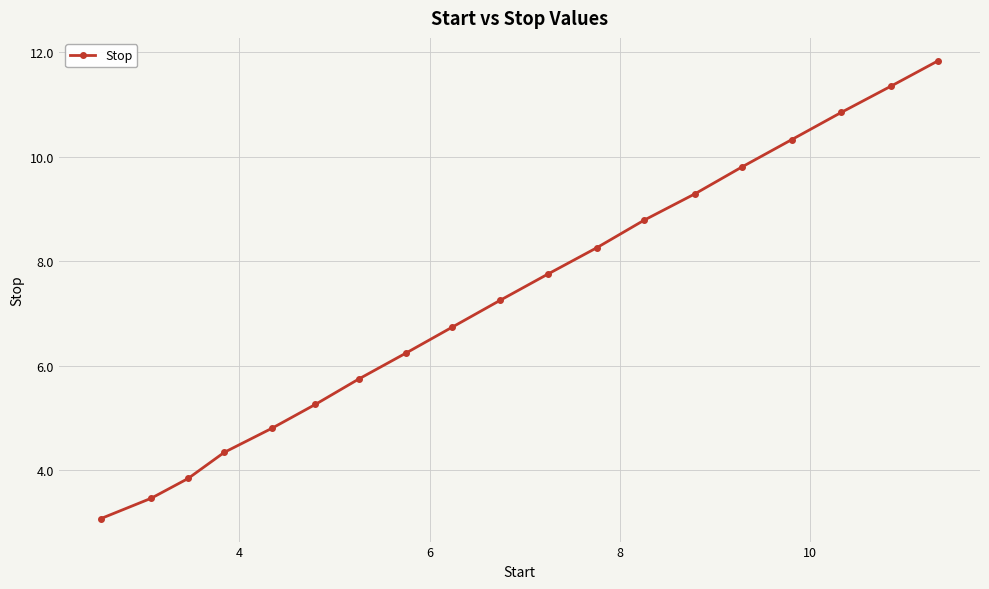

What is the minimum value shown in the chart?

3.1